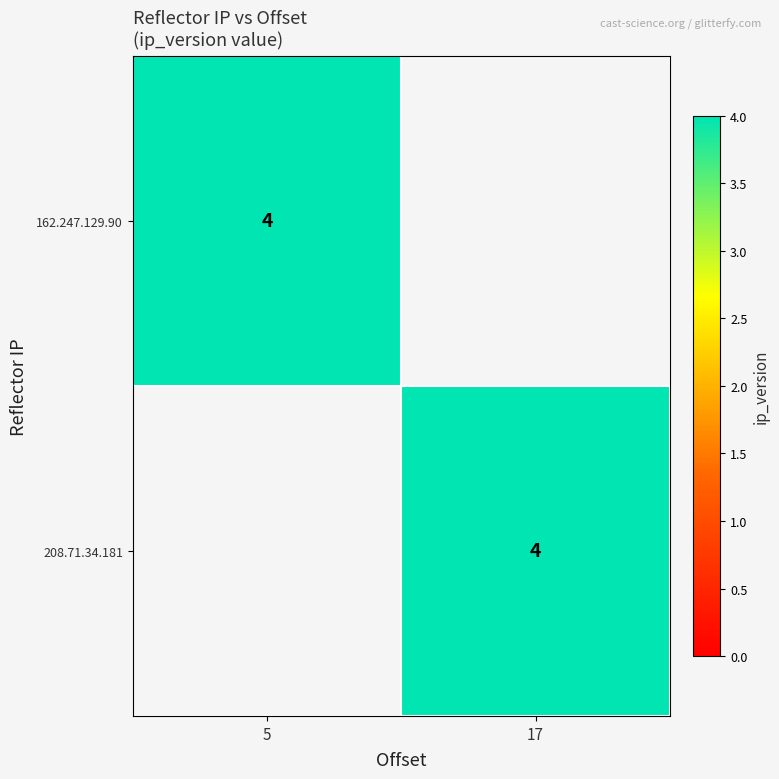

True or false: 208.71.34.181 has a value of 4 at 17.

True